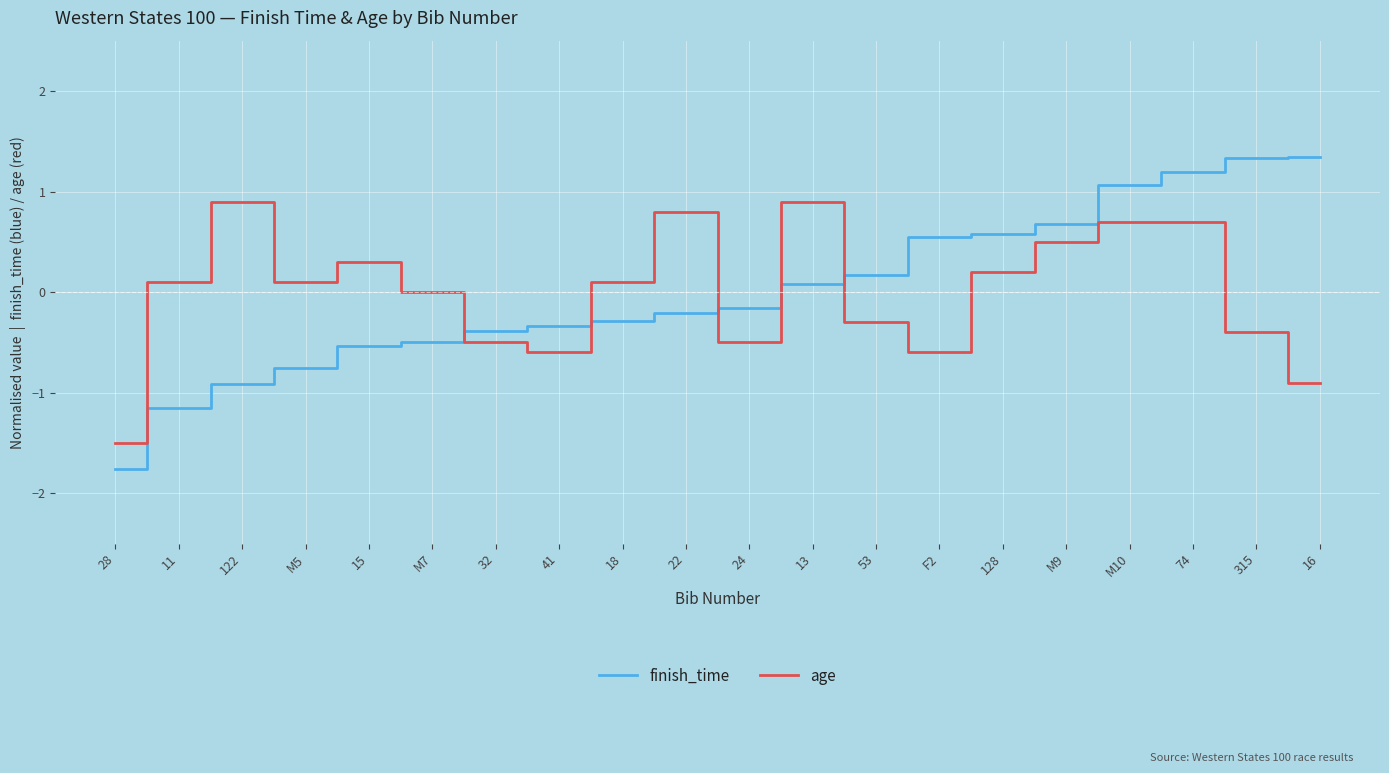

What is the total value across all series at 16?

0.4